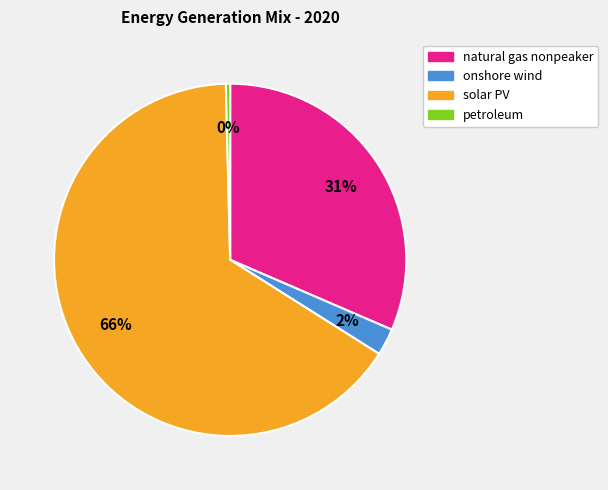

Between onshore wind and solar PV, which is larger?

solar PV